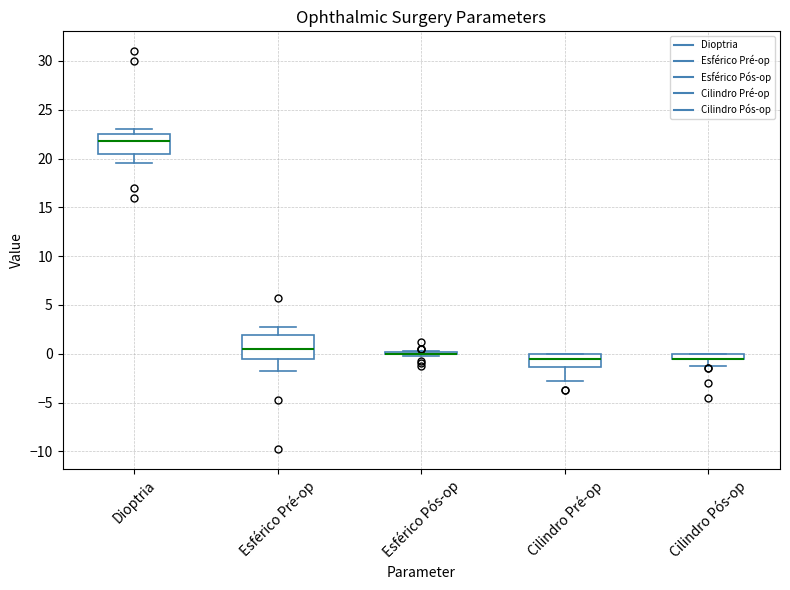

Where is the lower edge of the box for Cilindro Pré-op on the y-axis? The values are not printed on the chart, so give them approximately, as read against the axis.

-1.5